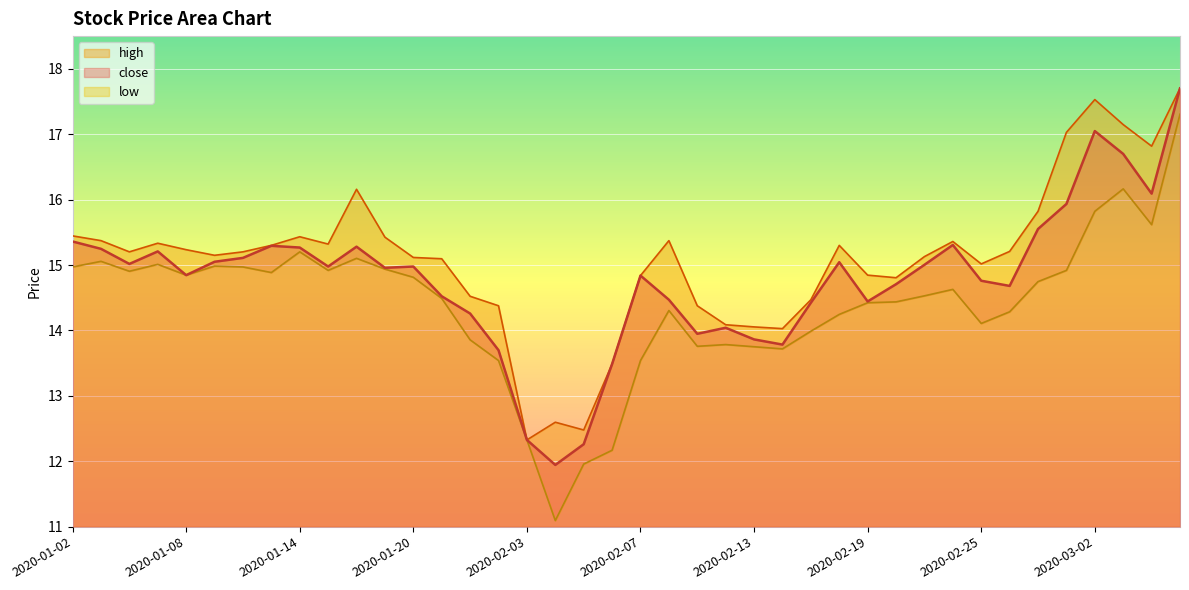

What position from the right is 2020-02-21?

10